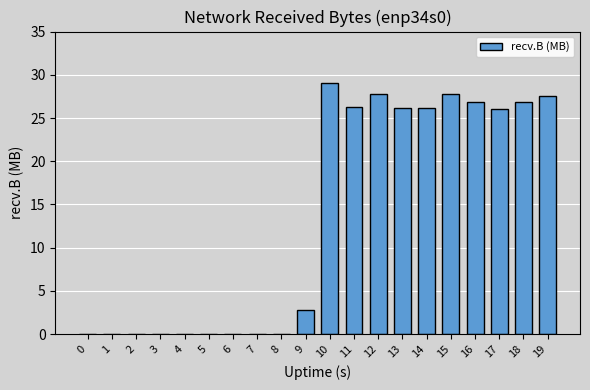

What is the sum of all values?

273.3